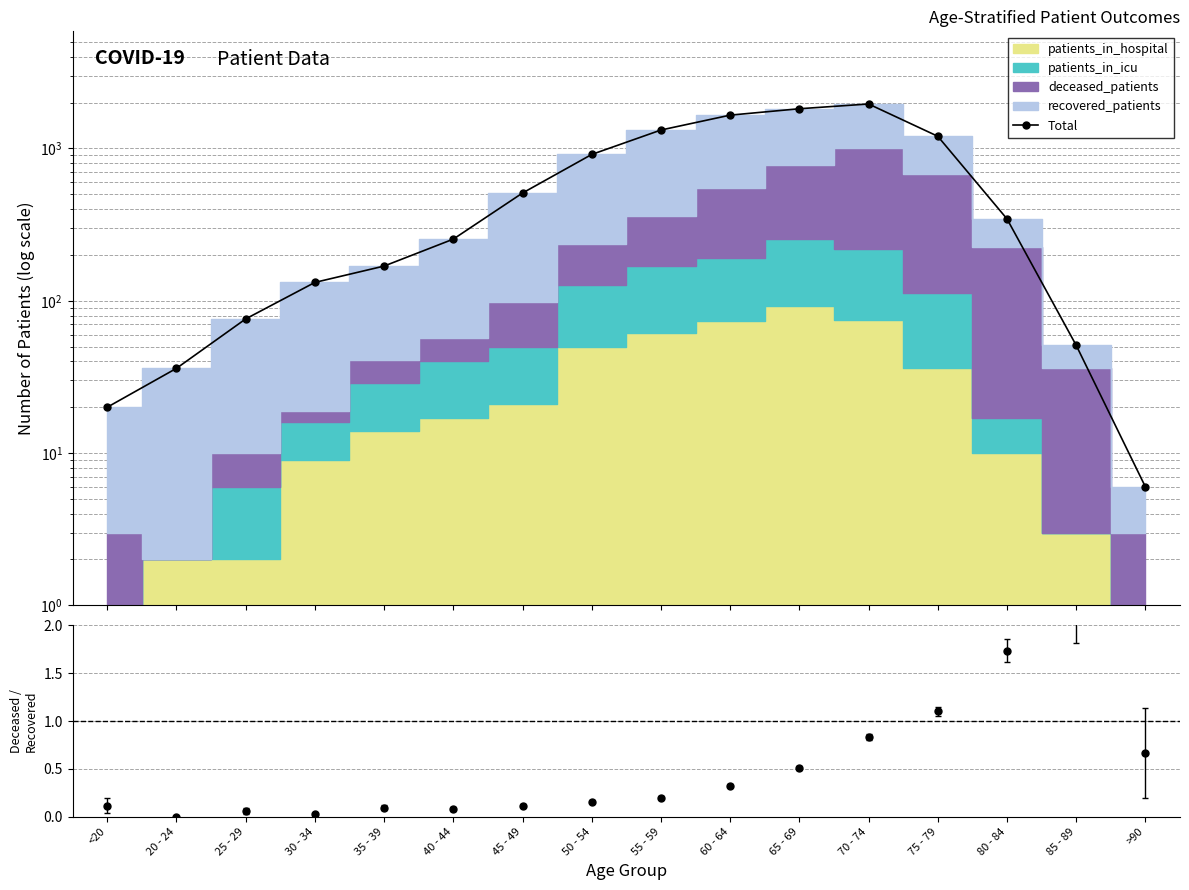

Is this an area chart (filled region under the line)?

No